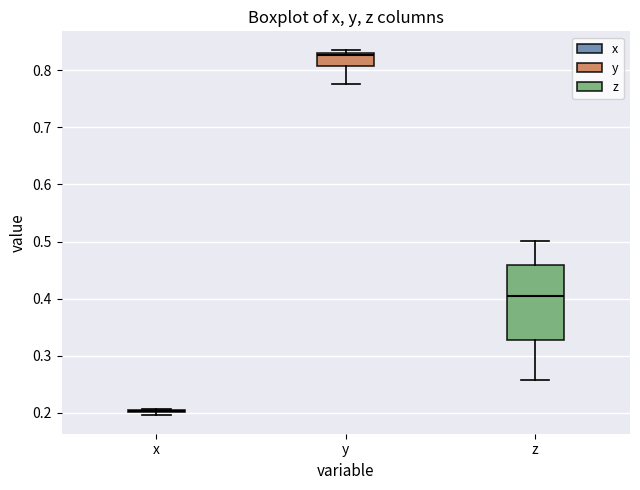

Reading left to right, transcribe this box plot: for each box, give where its median line is, the range the box spans, and where its two whiskers end, as read against the y-axis. The values are not printed on the chart, so give them approximately, as read against the axis.

x: box collapsed to a line at 0.20, whiskers 0.20 to 0.21
y: median 0.83 (just below the box's upper edge), box 0.81 to 0.83, whiskers 0.78 to 0.84
z: median 0.40, box 0.33 to 0.46, whiskers 0.26 to 0.50